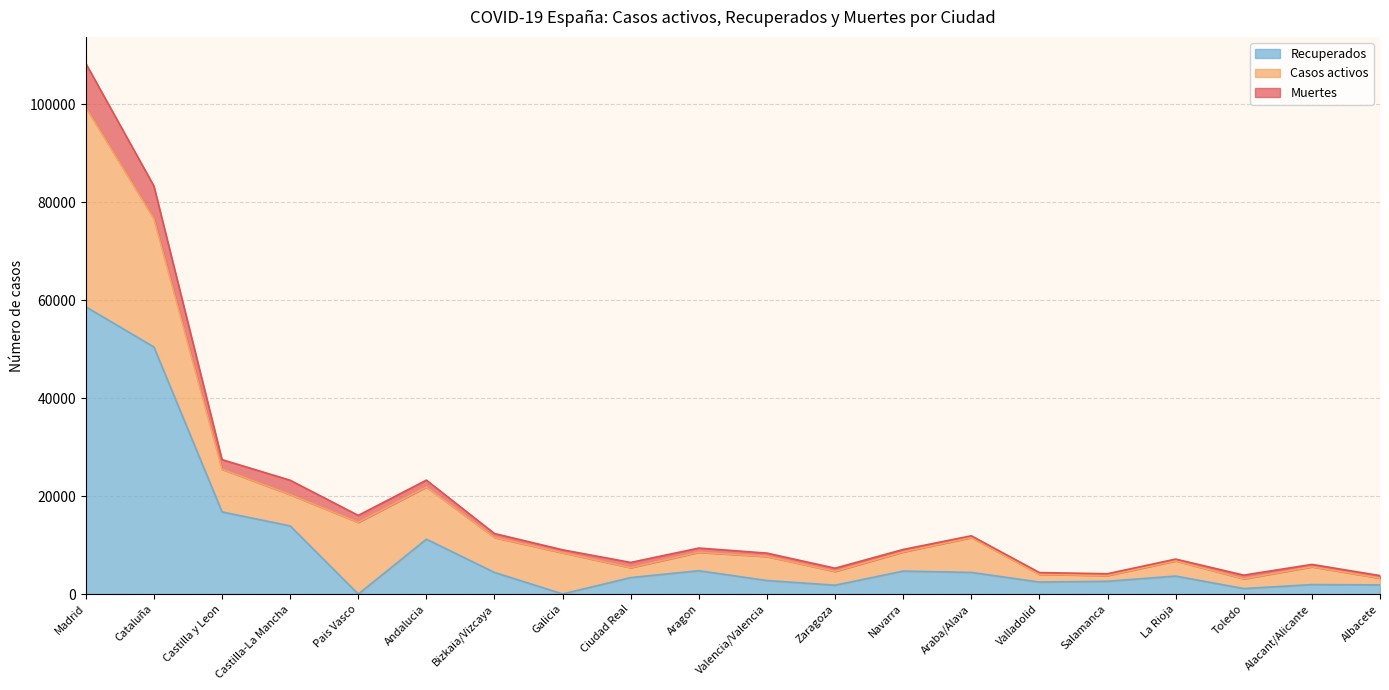

What are all the series names shown in the legend?

Recuperados, Casos activos, Muertes